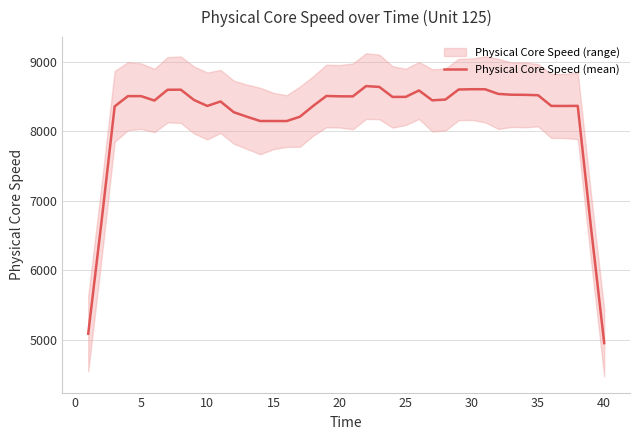

What is the lowest value of the Physical Core Speed (mean) series?

4951.7